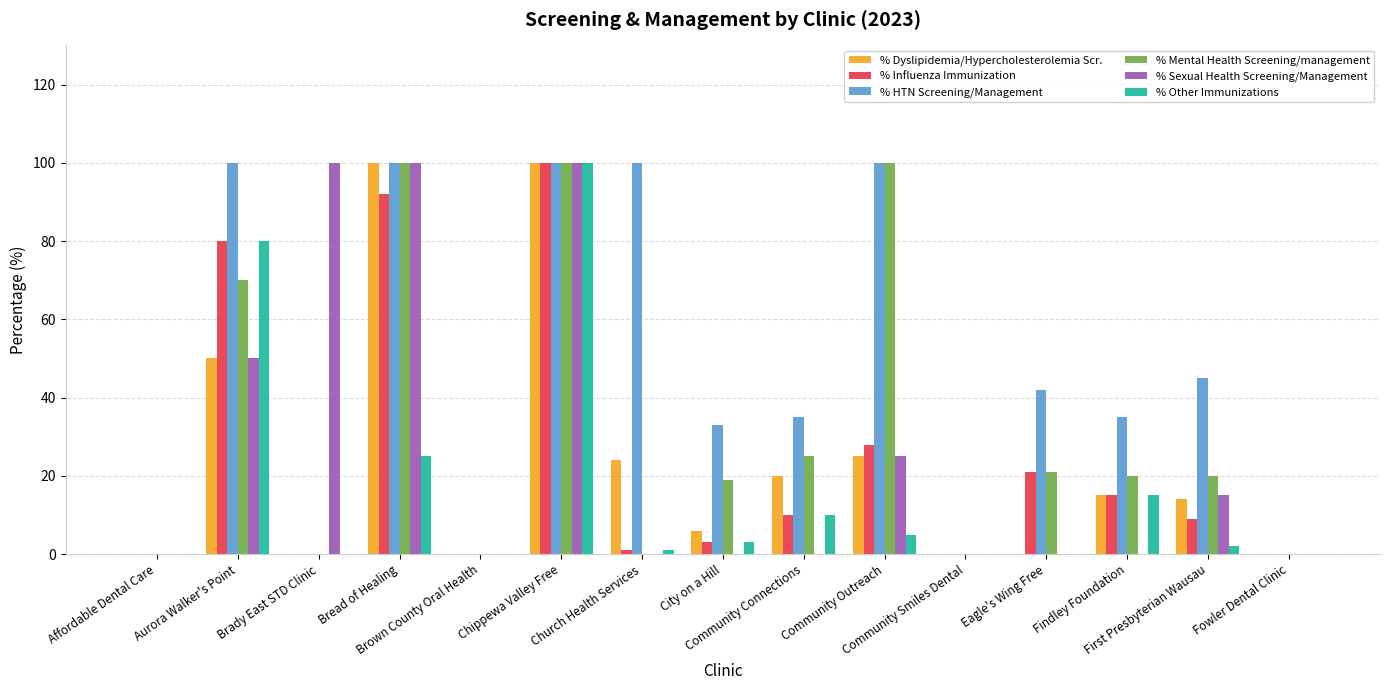

Which series has the largest total across all categories?

% HTN Screening/Management